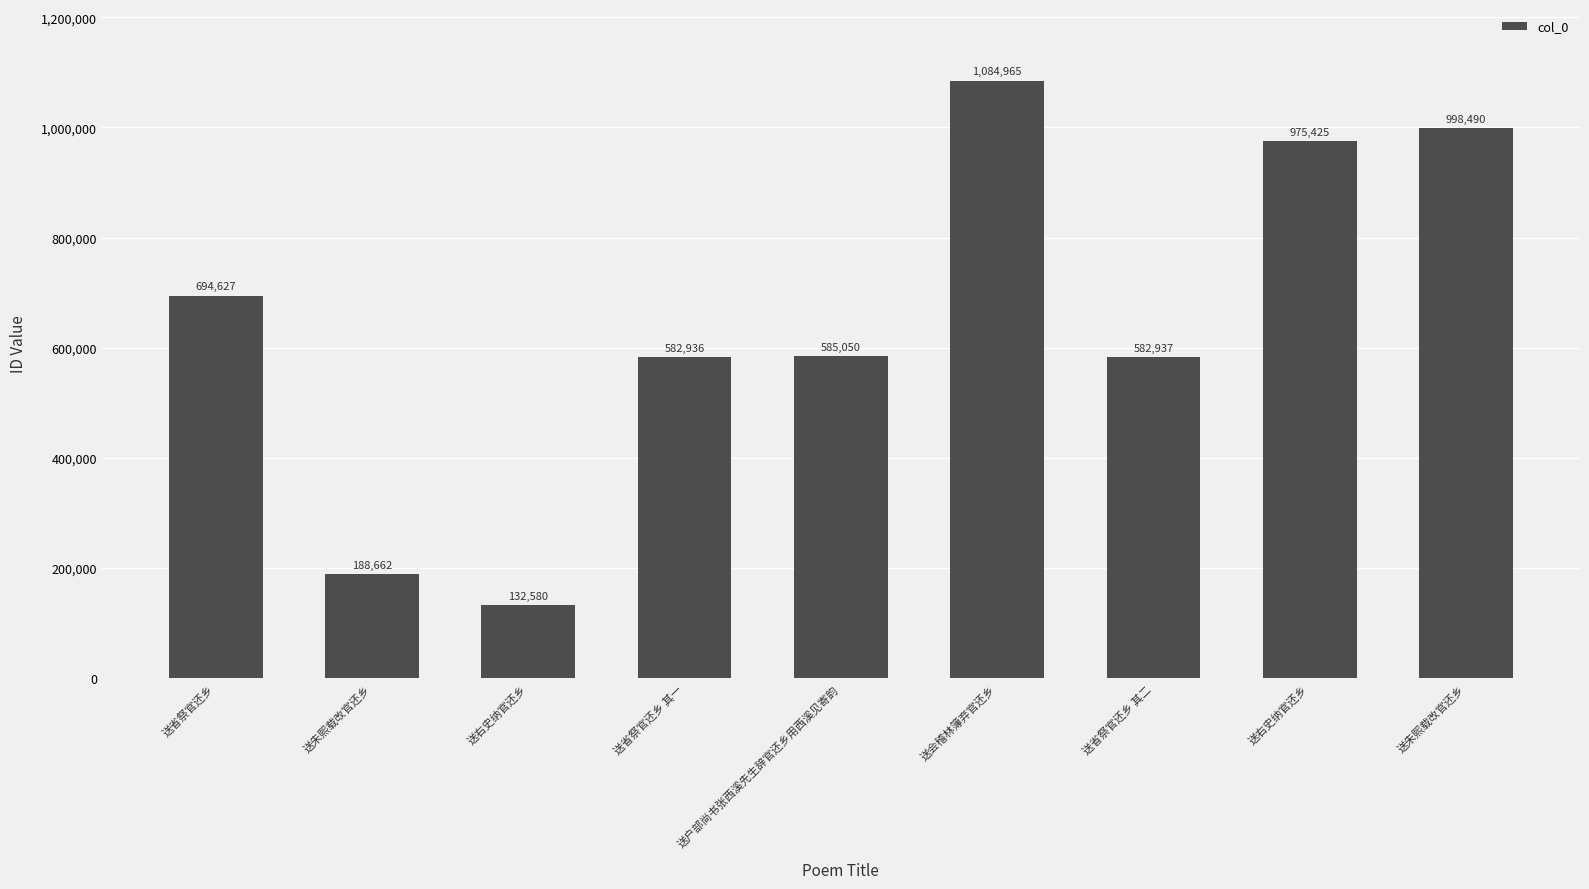

How many bars are there in total?

9